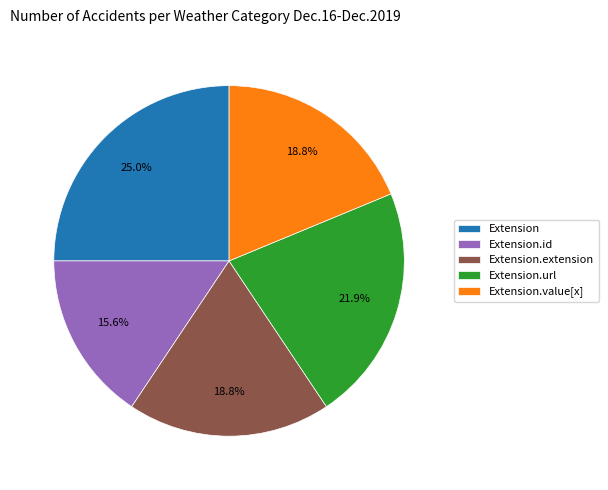

Count the number of slices in the pie.

5